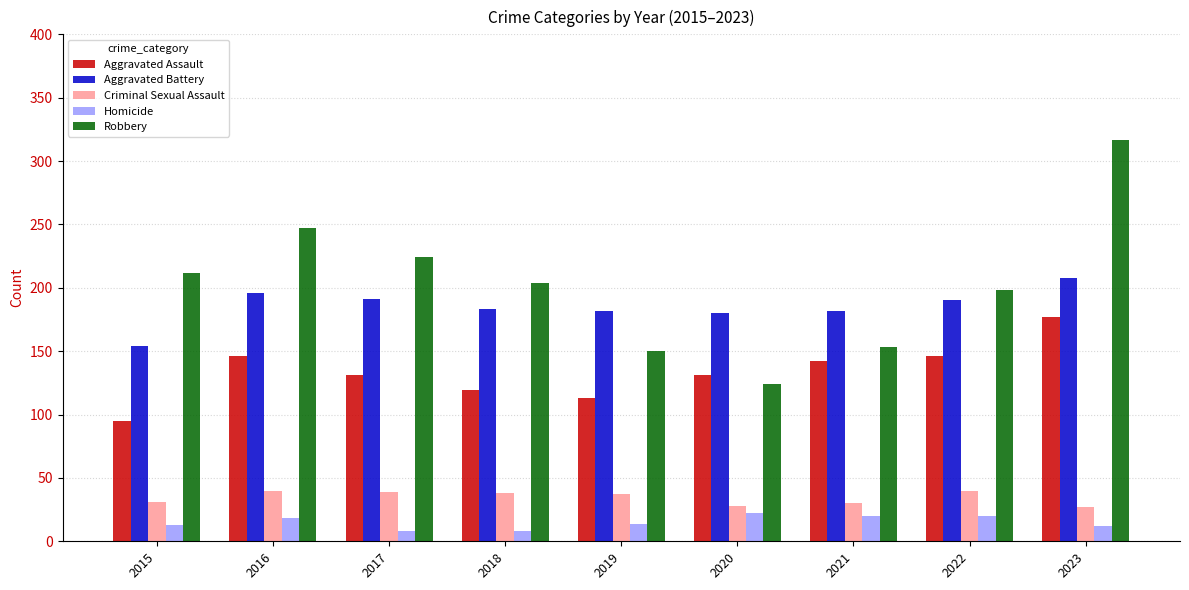

The Homicide series shows 13 at 2015. True or false?

True